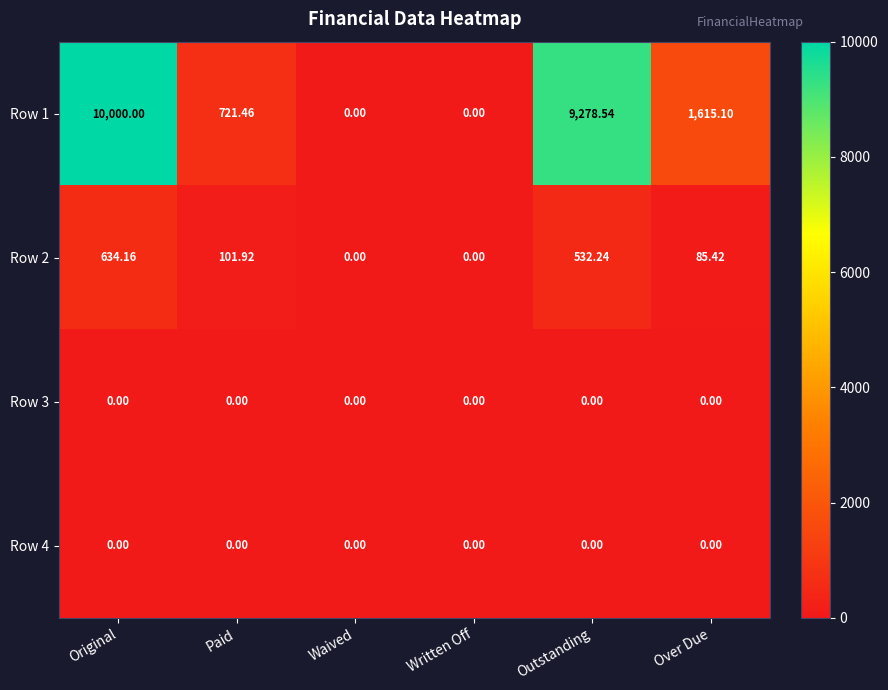

Which category has the highest value across all series?

Original